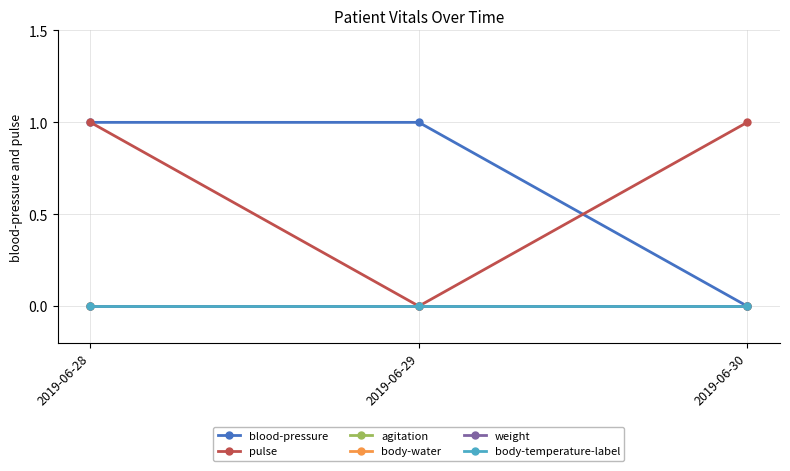

Is this an area chart (filled region under the line)?

No